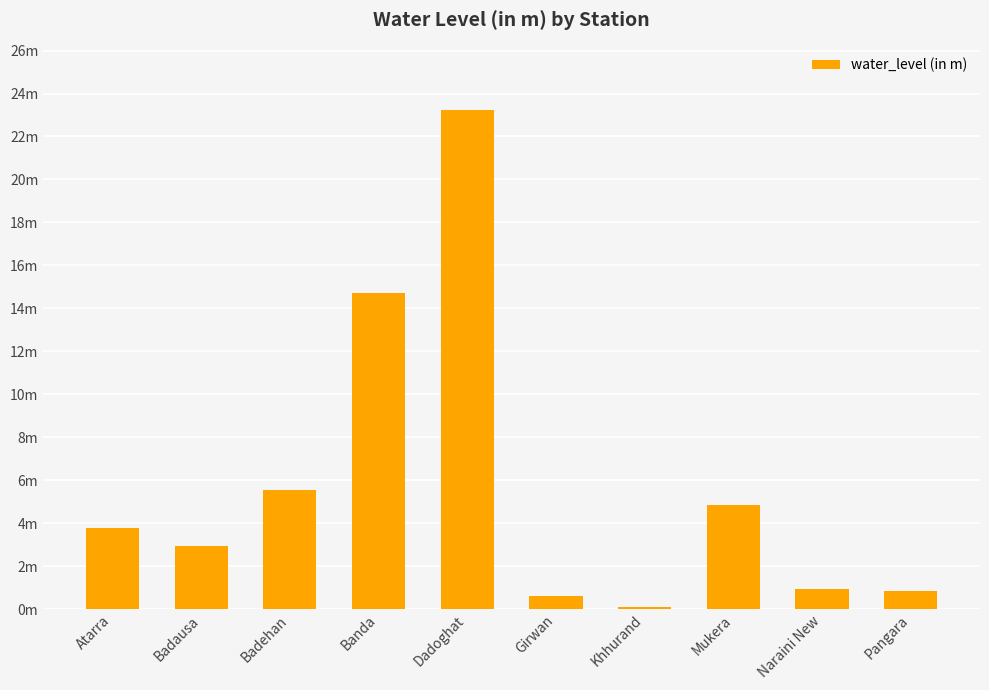

The value at Badausa is 2.9. True or false?

True